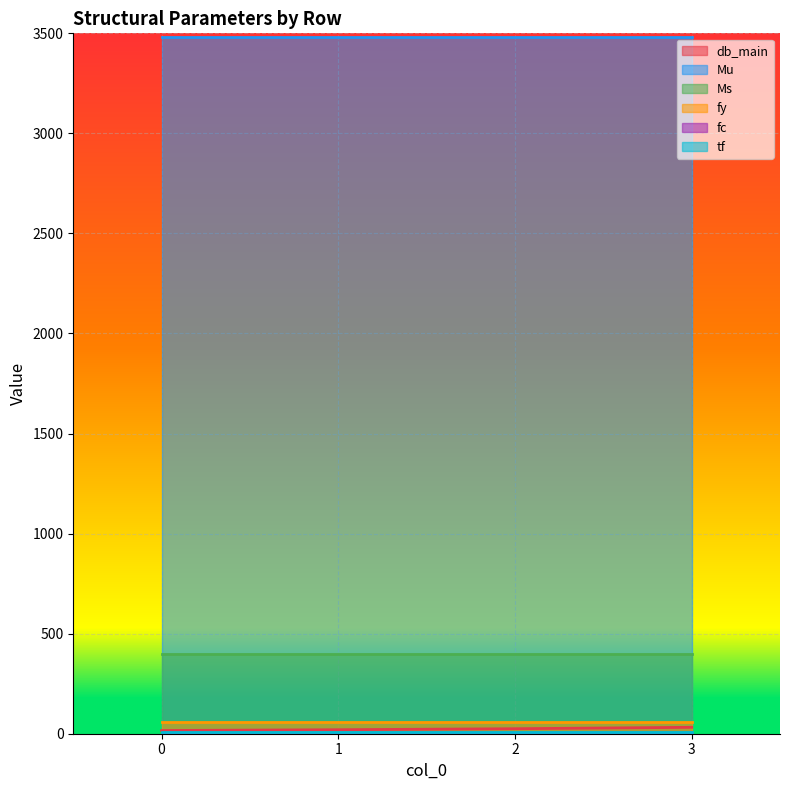

Reading right to left, what are all the values shown in this chart?

db_main: 32	25	20	16
Mu: 3482	3482	3482	3482
Ms: 400	400	400	400
fy: 60	60	60	60
fc: 4	4	4	4
tf: 9	9	9	9